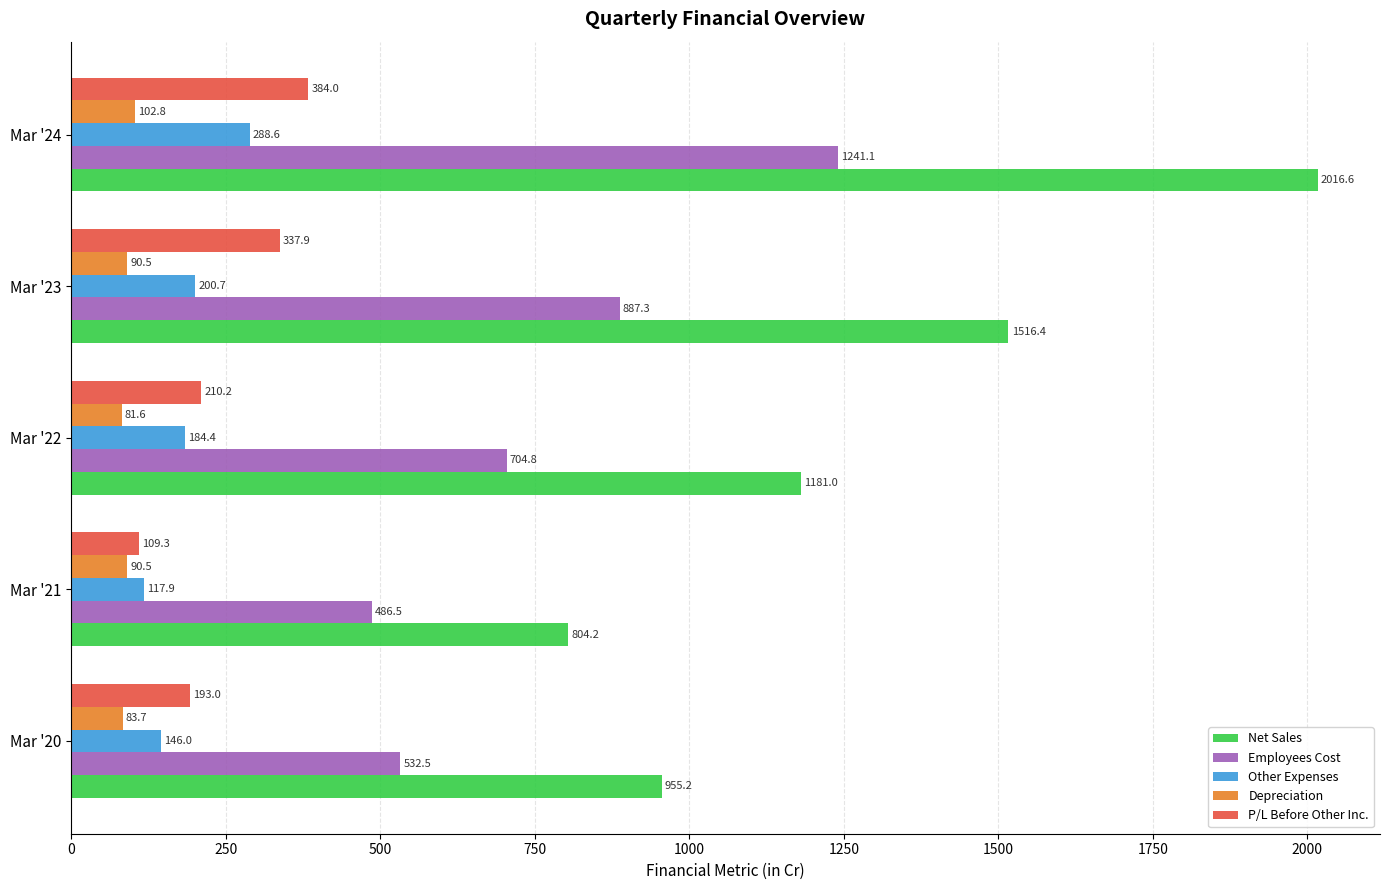

Is it true that Employees Cost equals 887.3 at Mar '23?

True